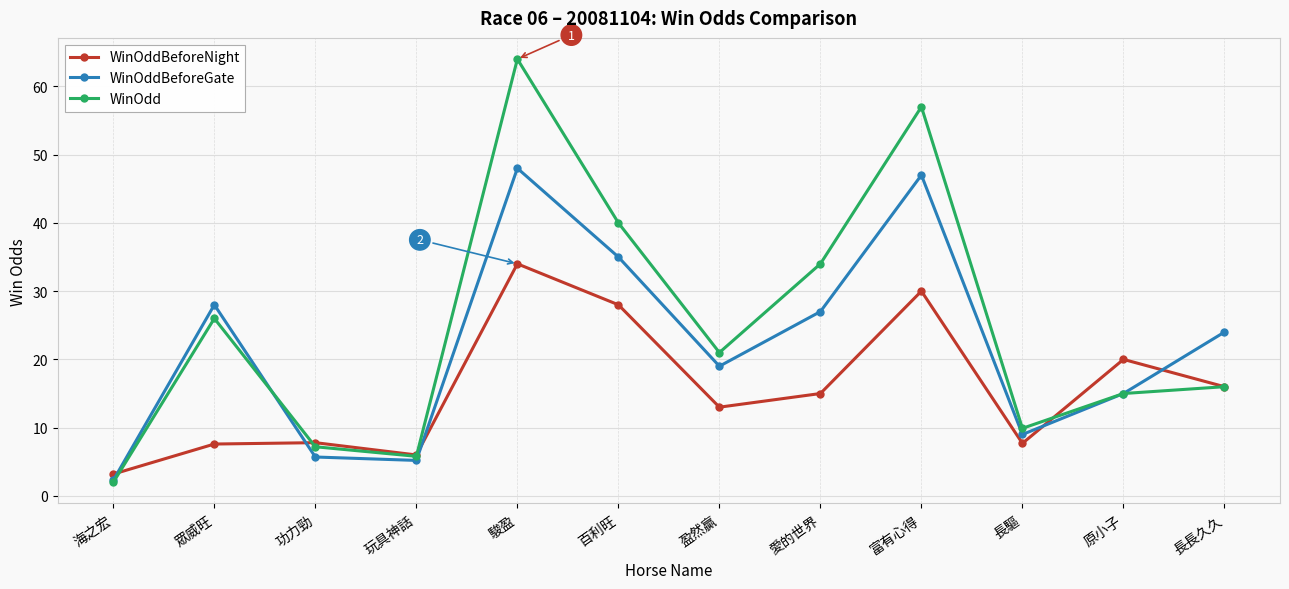

How many values in the WinOddBeforeNight series are below 15?

6